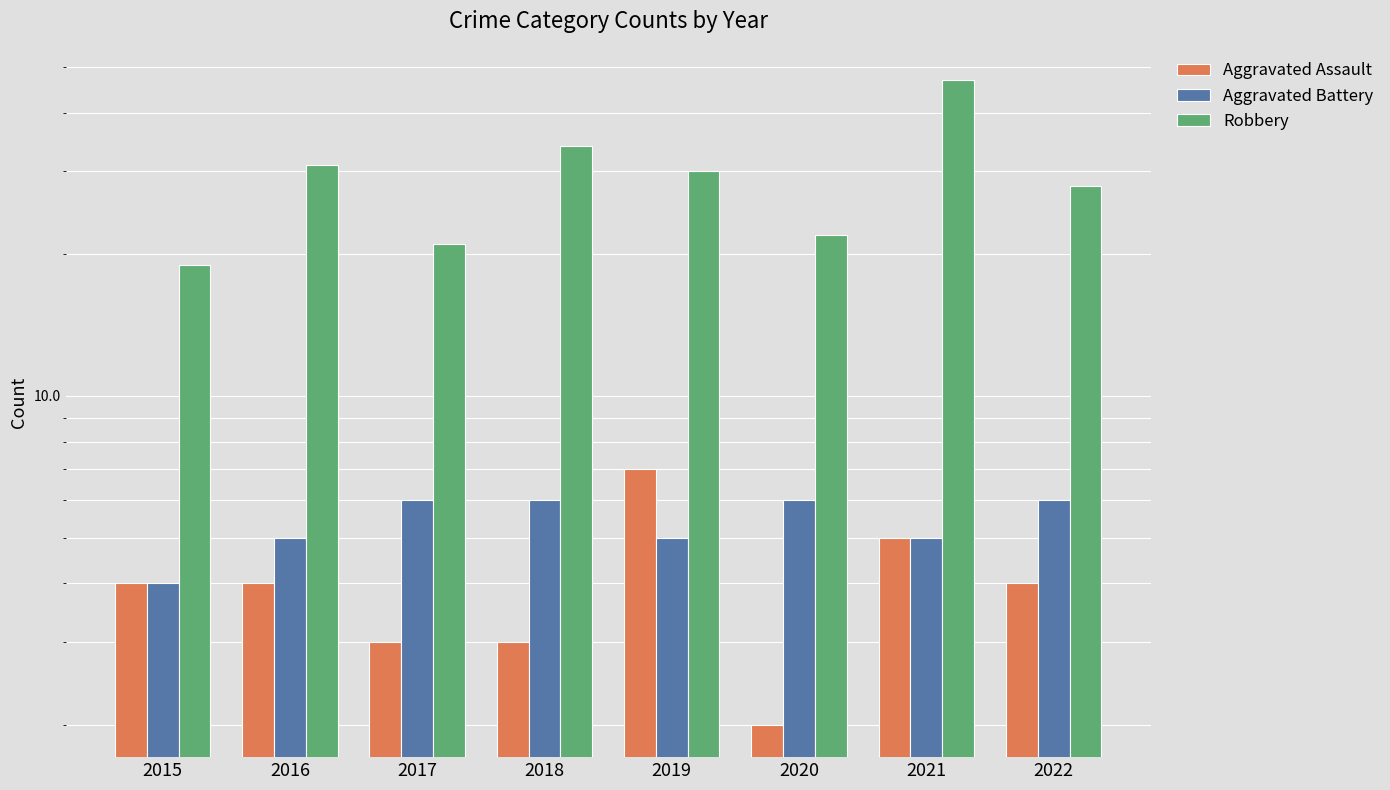

Between 2017 and 2021, which is larger?

2021